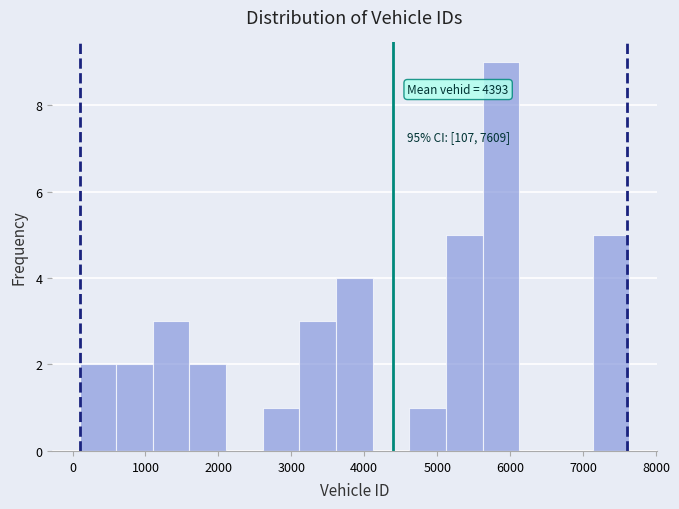

Which range on the x-axis has the tallest bar?

5600 to 6100